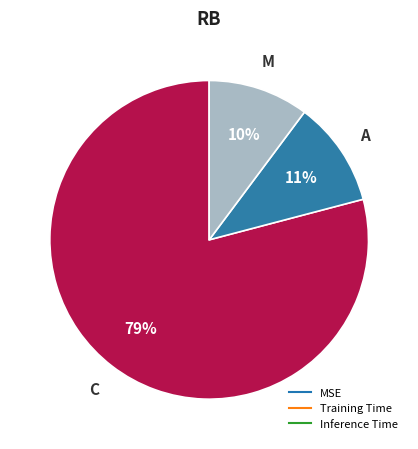

Which slice represents more than half of the pie?

MSE